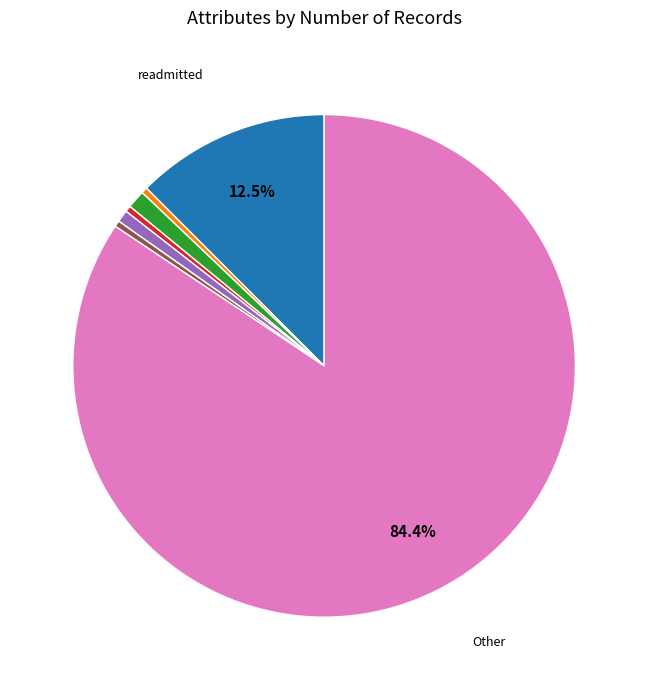

How many slices are in this pie chart?

7